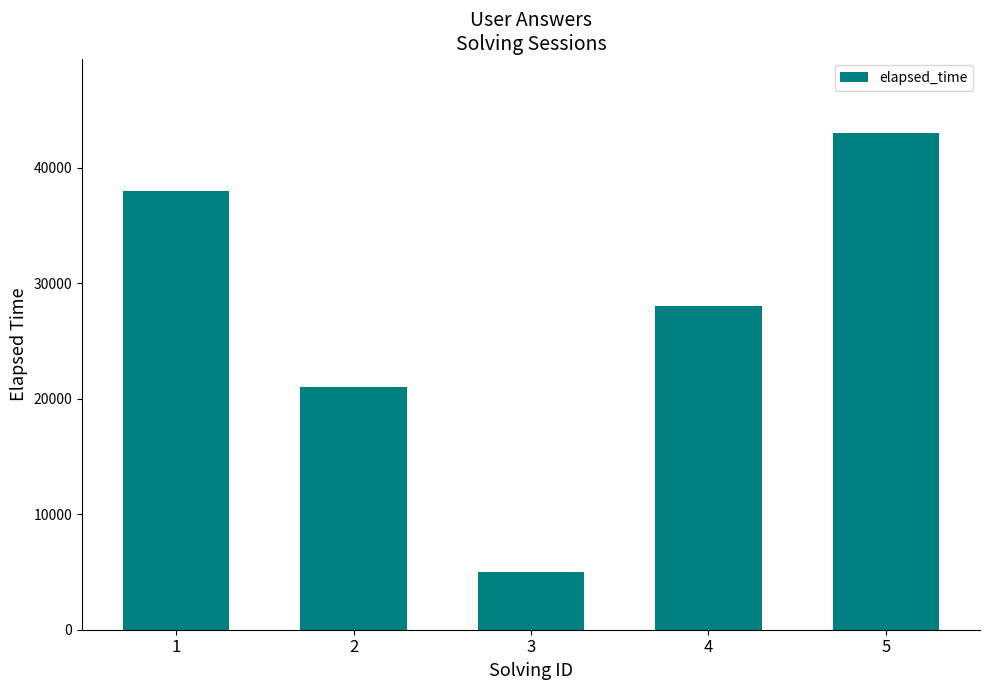

Where does the data first go above 28000?

1